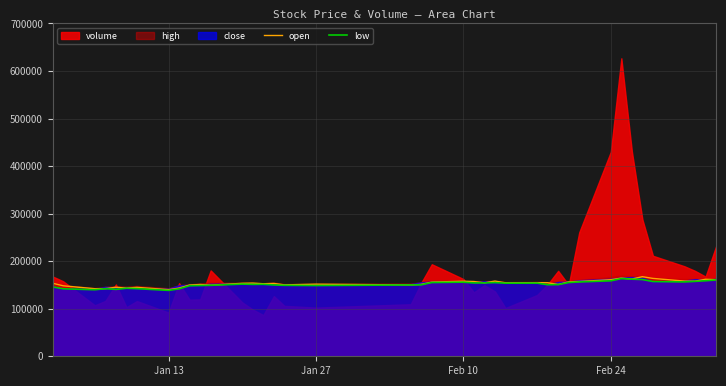

What is the highest value of the open series?

167400